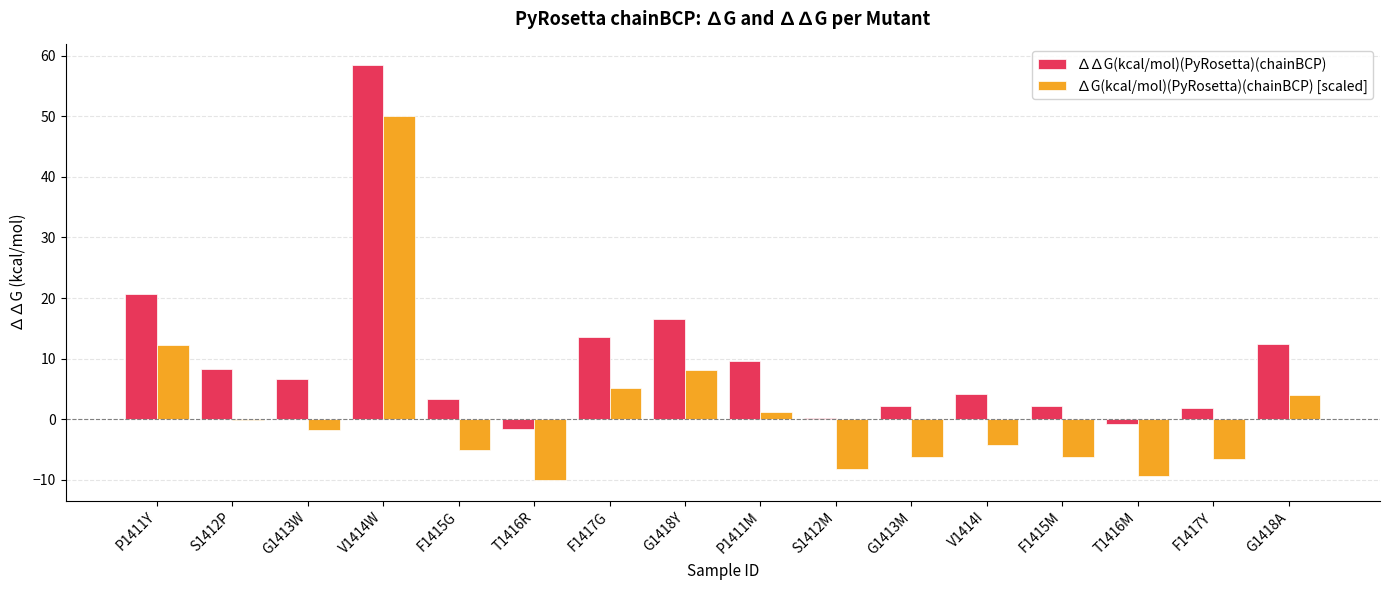

What is the difference between the ∆G(kcal/mol)(PyRosetta)(chainBCP) [scaled] values at G1413M and S1412M?

2.1